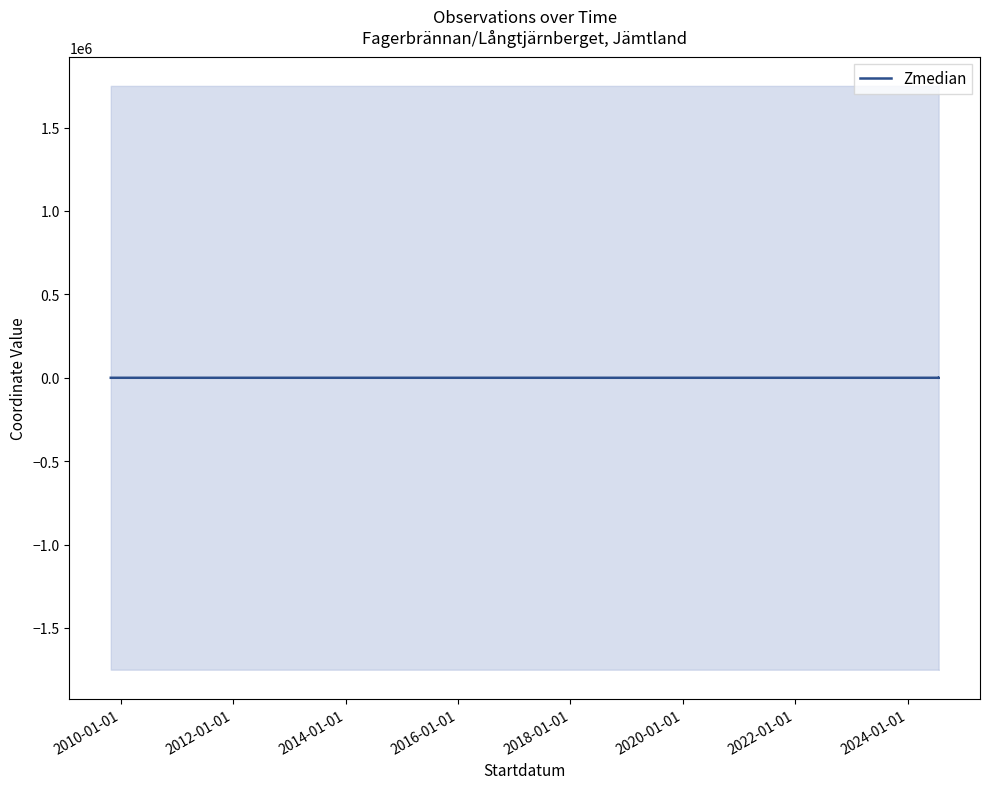

How many lines are shown in the chart?

1